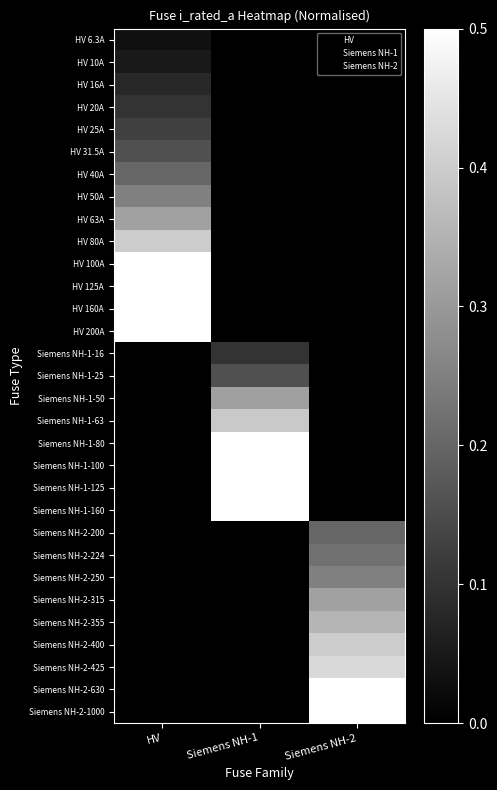

True or false: Siemens NH-2-1000 has a value of -0.5 at Siemens NH-1.

False